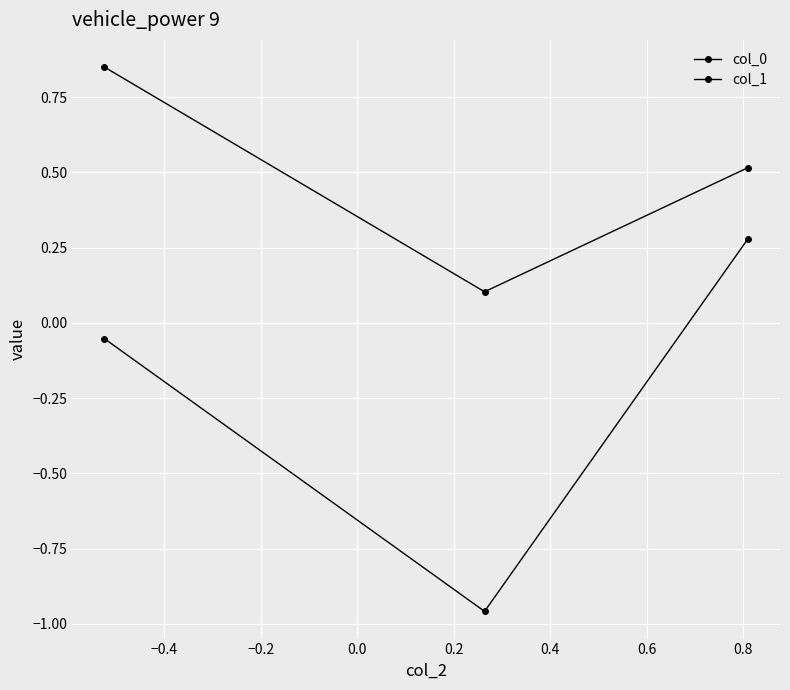

Does the chart have visible grid lines?

Yes